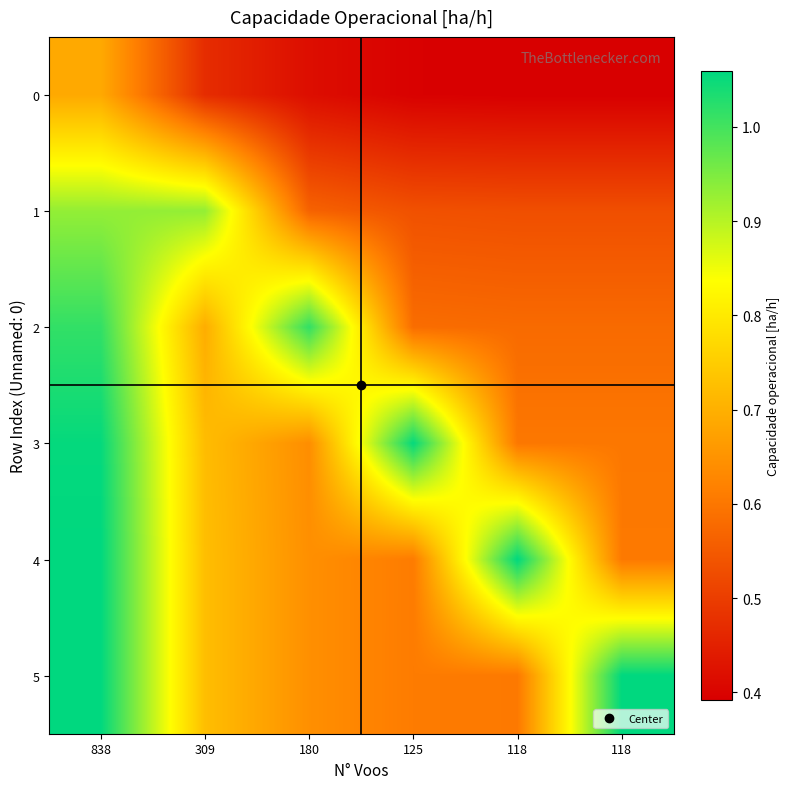

Which label corresponds to the smallest value in the chart?

118